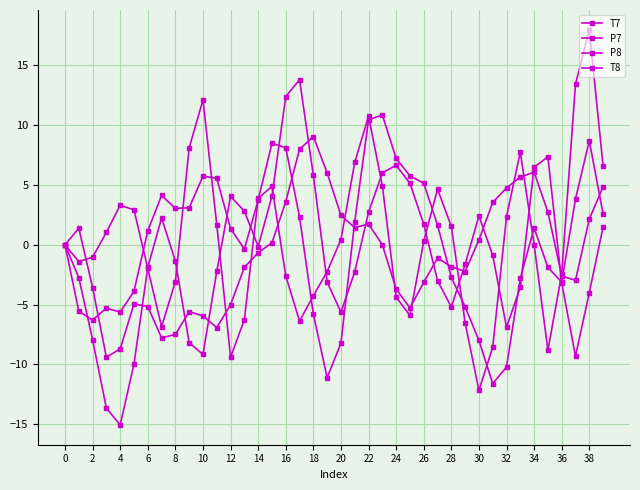

Does the chart display data point markers on the line(s)?

Yes